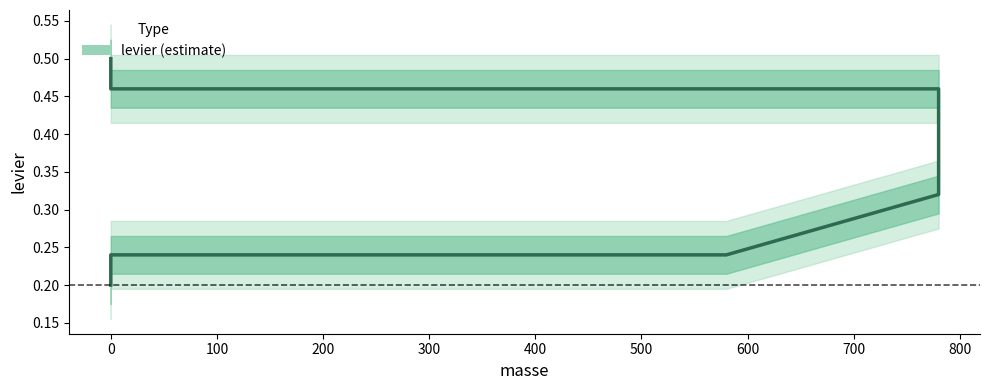

True or false: the data shows 0.1 at 0.

False